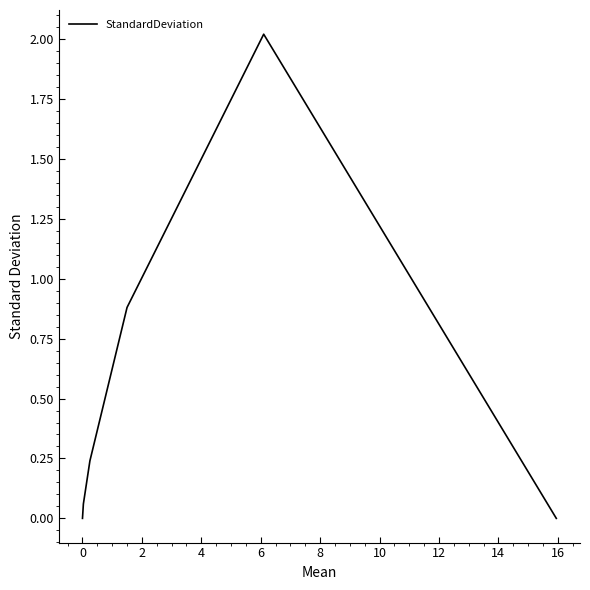

What is the difference between the maximum and minimum values?

2.0